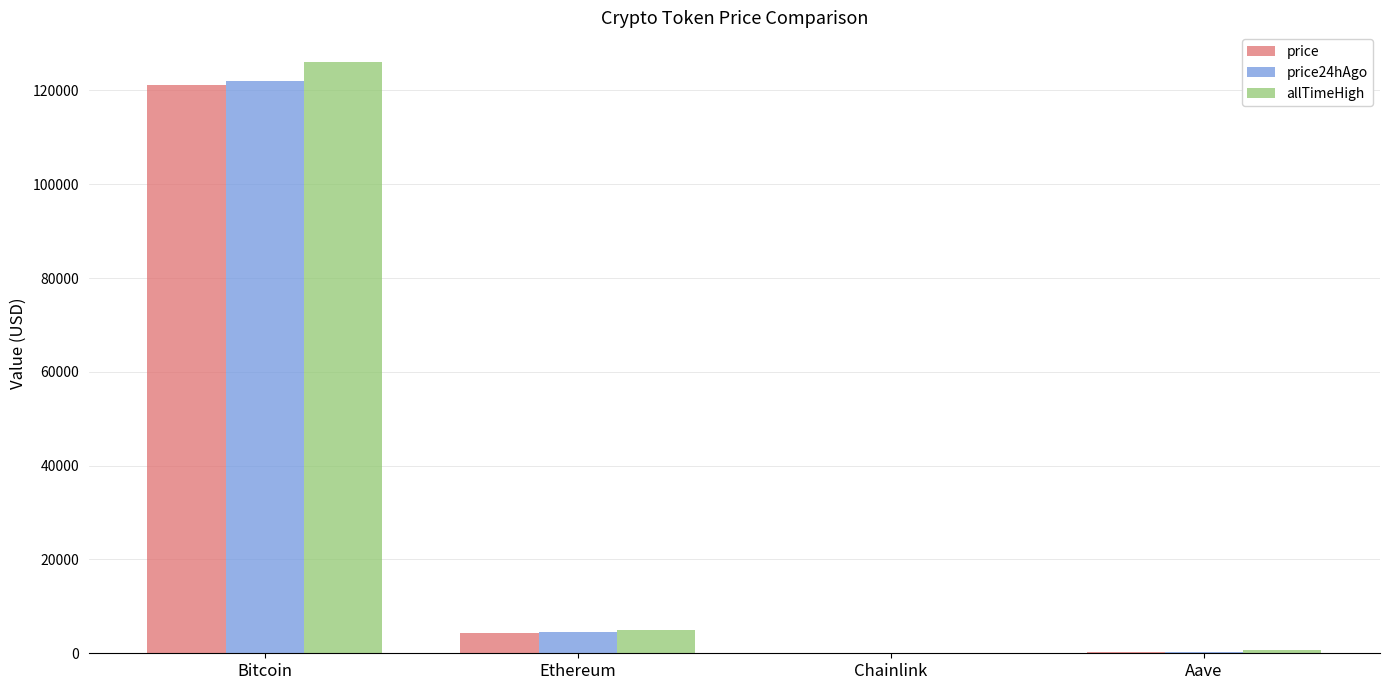

What is the sum of all price24hAgo values?

126818.4